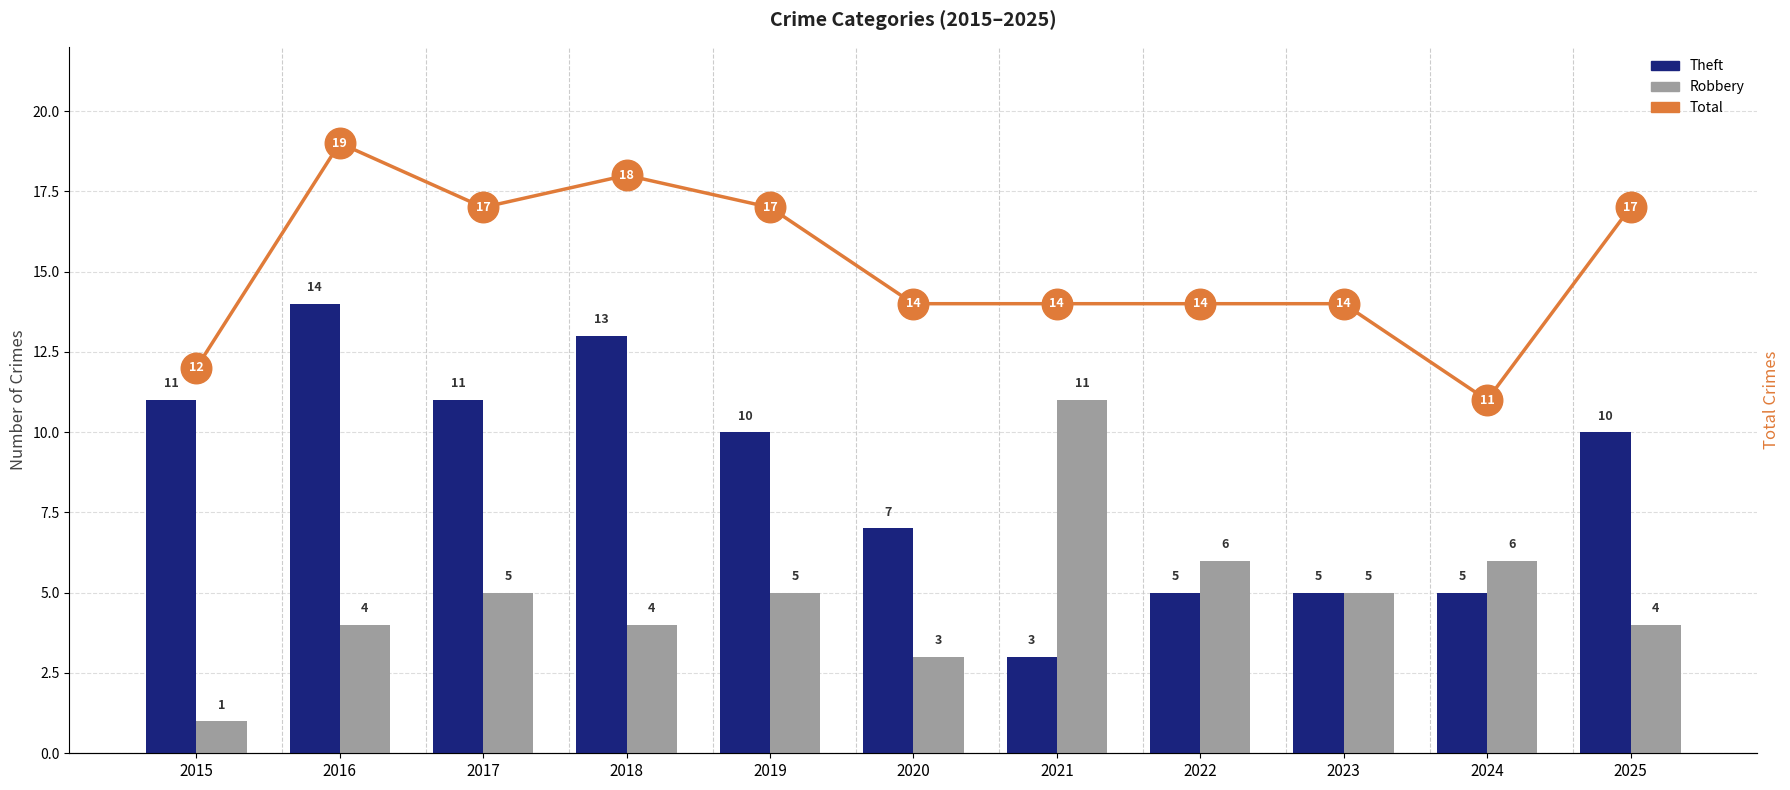

How many categories are shown in the chart?

11